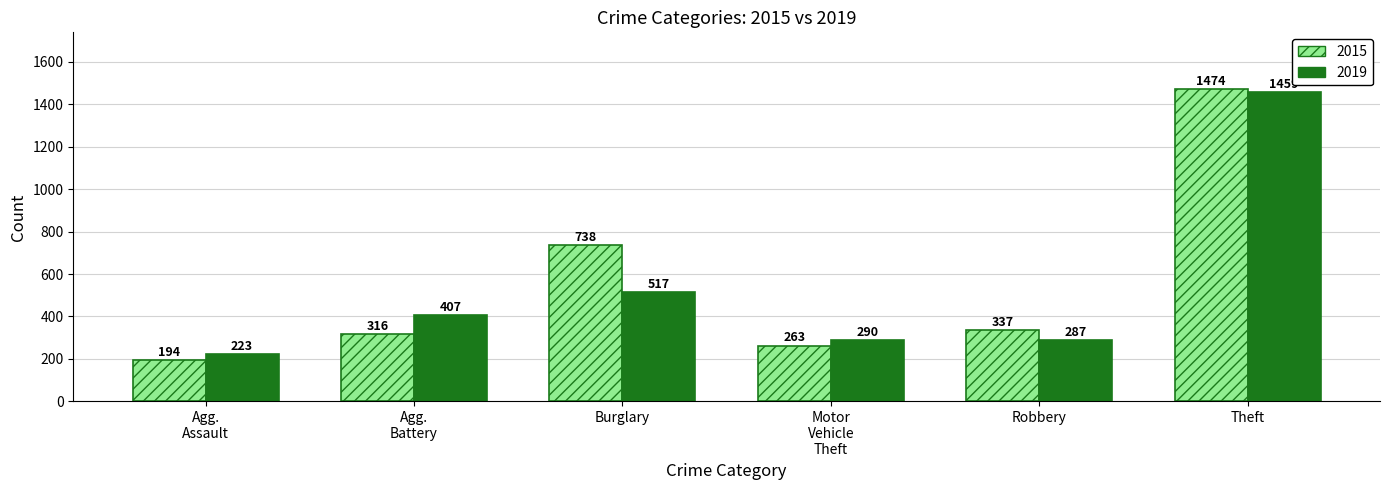

What are all the series names shown in the legend?

2015, 2019